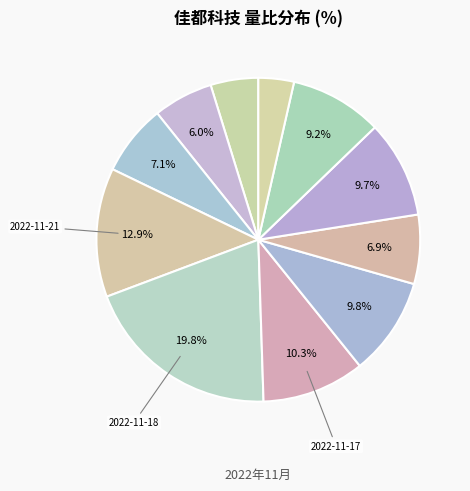

What is the smallest slice in the pie chart?

2022-11-10